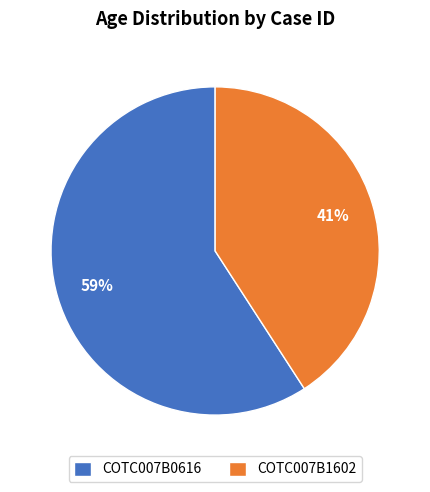

What is the largest slice in the pie chart?

COTC007B0616